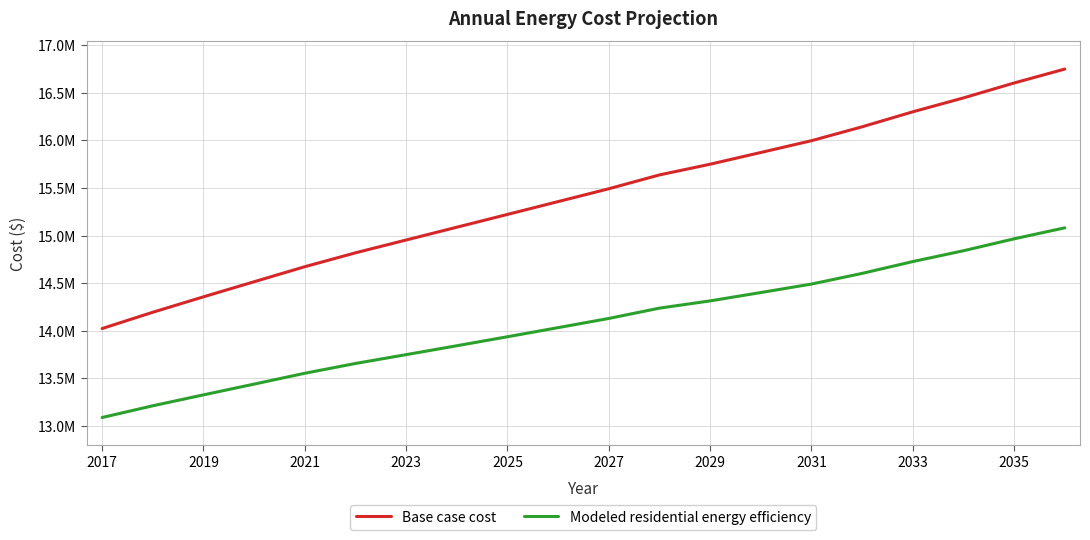

What is the value of the Modeled residential energy efficiency point at the 8th from the left?

13843550.8